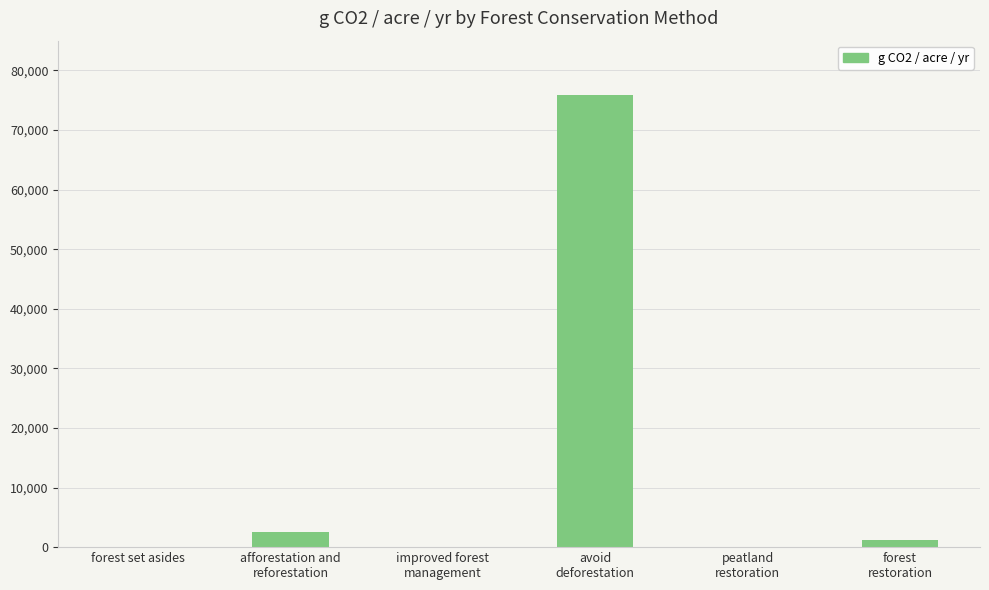

Reading left to right, list all the values displayed in this chart.

0.0	2568.1	0.0	75884.5	0.0	1144.1